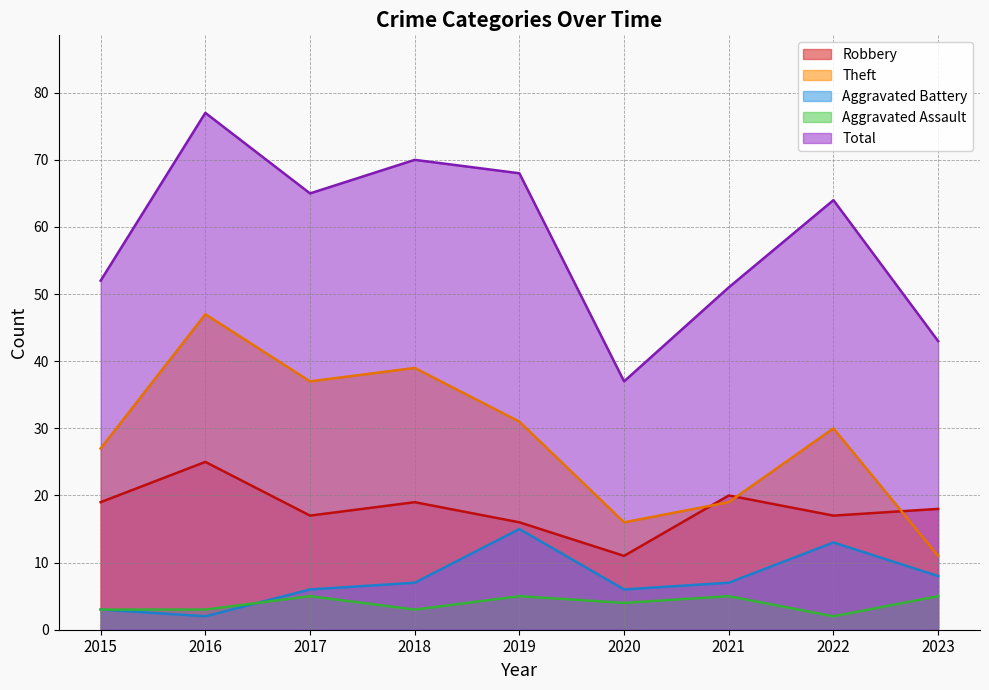

Rank the series by their maximum value, from lowest to highest.

Aggravated Assault, Aggravated Battery, Robbery, Theft, Total